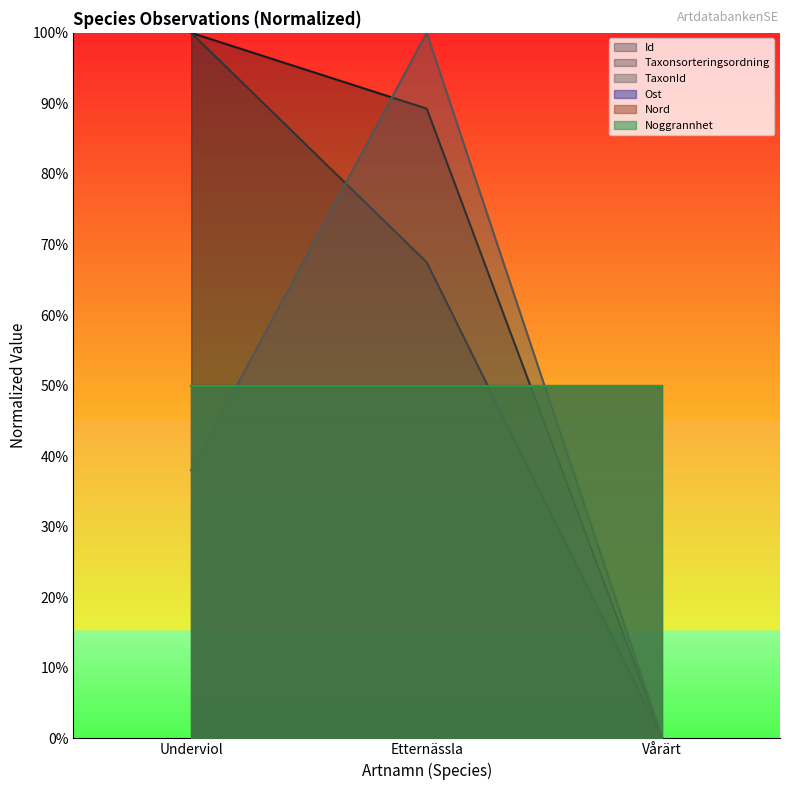

Which series has the largest total across all categories?

Id